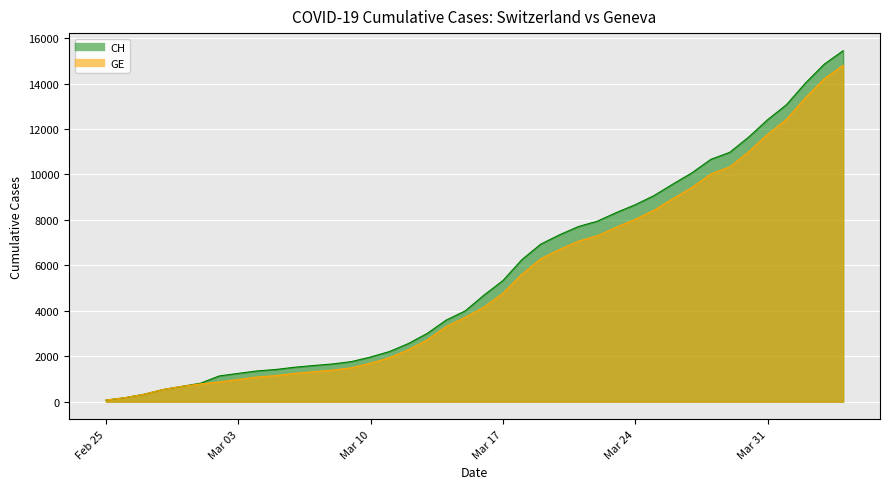

What is the value of the GE point at the 24th from the left?

6292